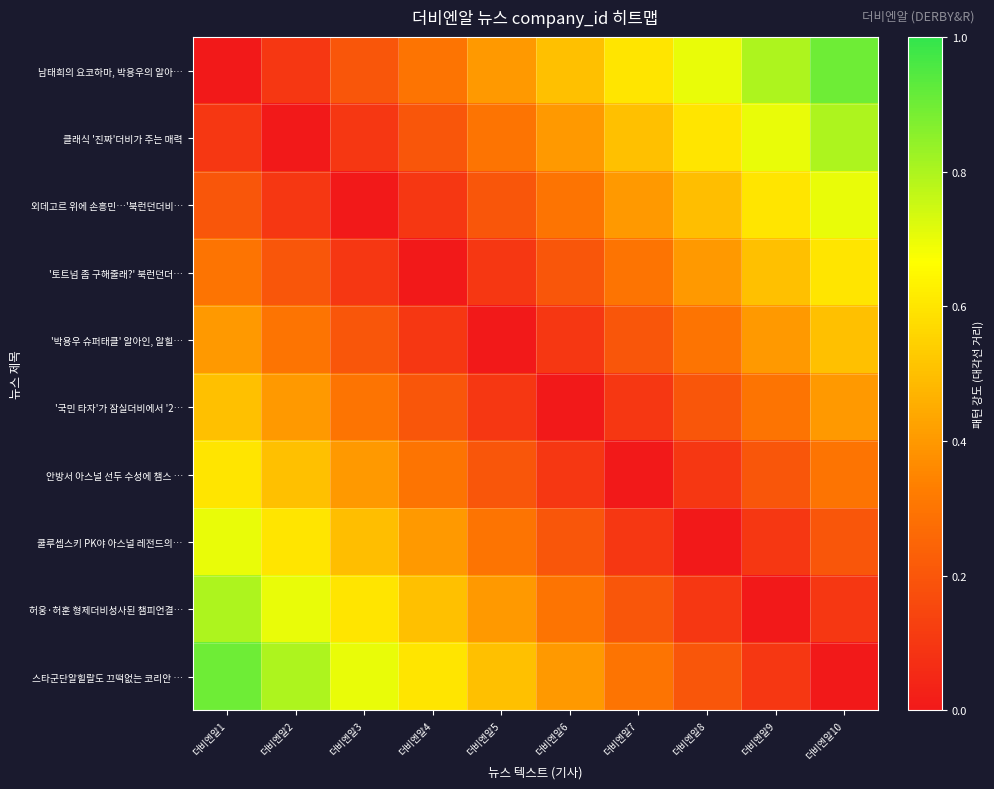

What is the total value across all series at 더비엔알4?

2.7